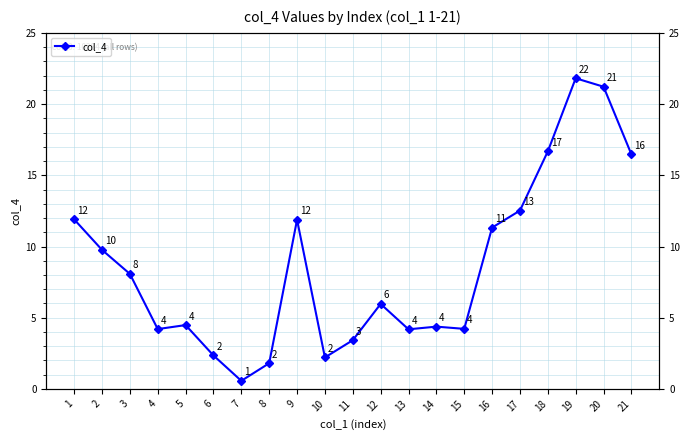

What is the maximum value shown in the chart?

21.8